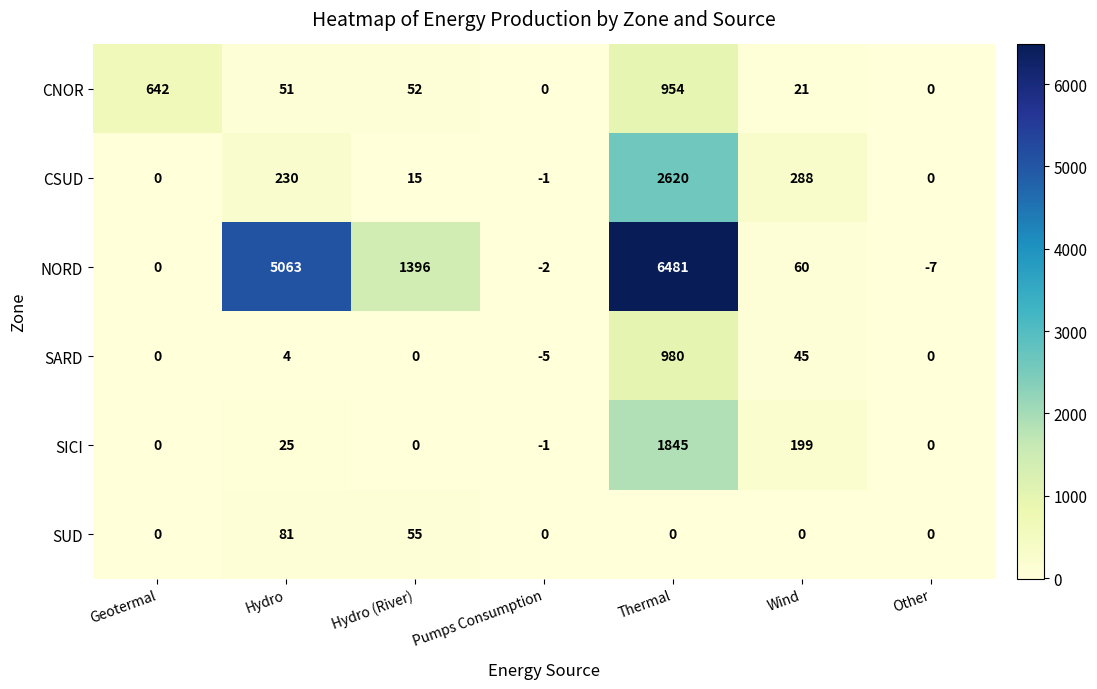

Rank the series by their maximum value, from lowest to highest.

SUD, CNOR, SARD, SICI, CSUD, NORD